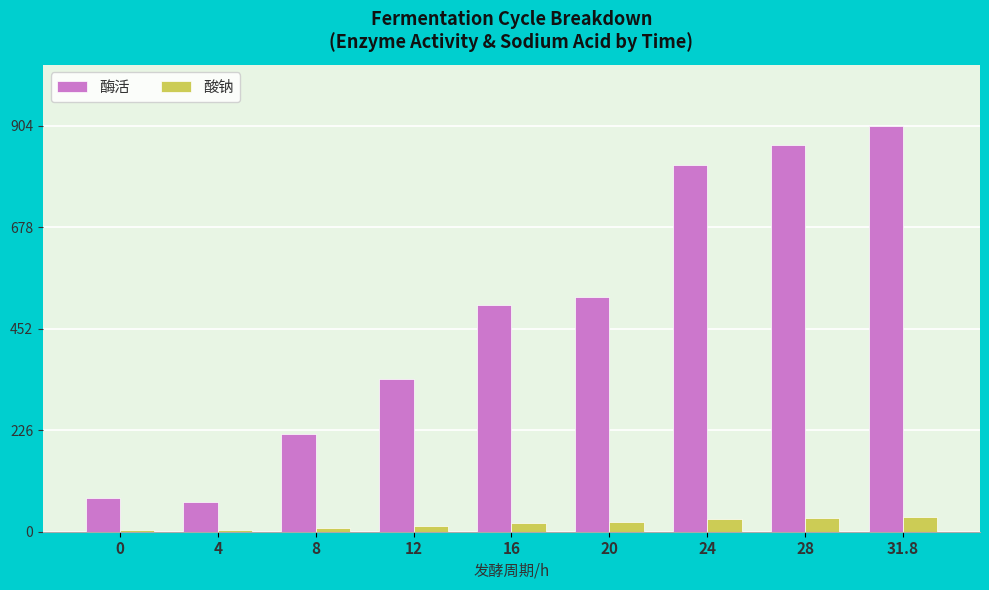

Is the value of 酶活 at 8 greater than the value of 酸钠 at 20?

Yes